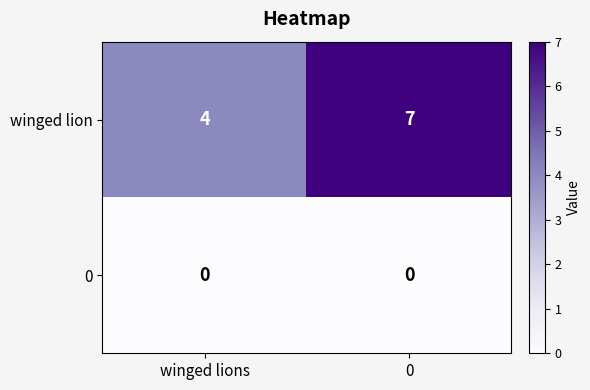

Reading left to right, what are all the values shown in this chart?

winged lion: 4	7
0: 0	0